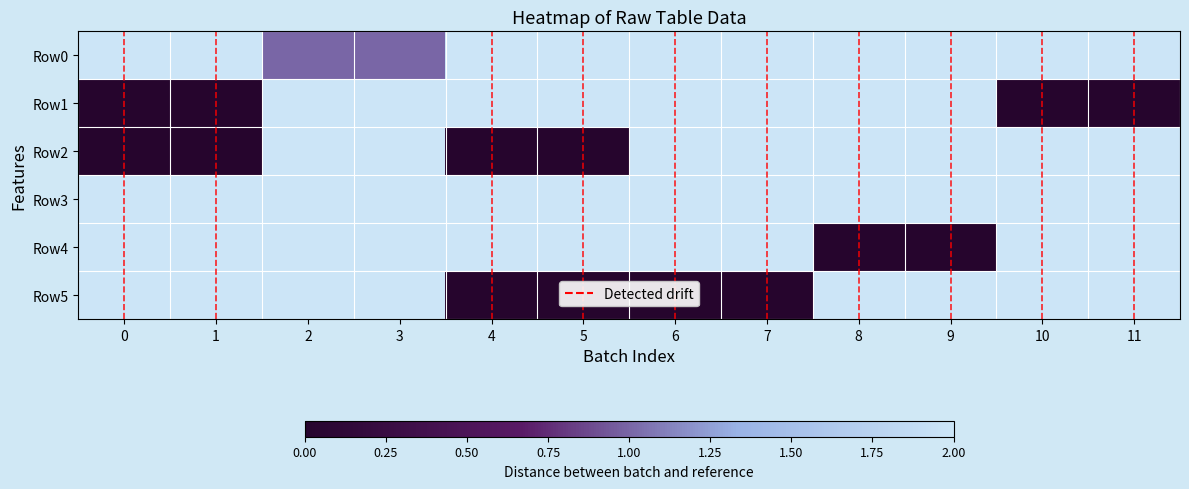

Which series has the largest total across all categories?

Row3